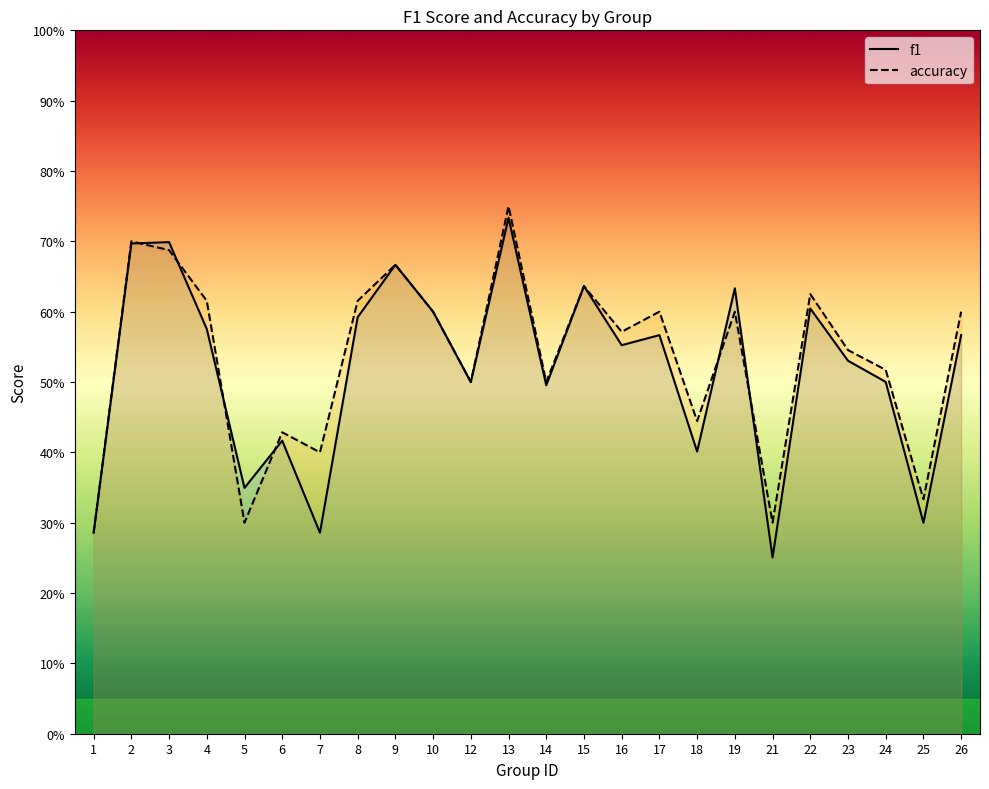

Read the accuracy value at 8.

0.6